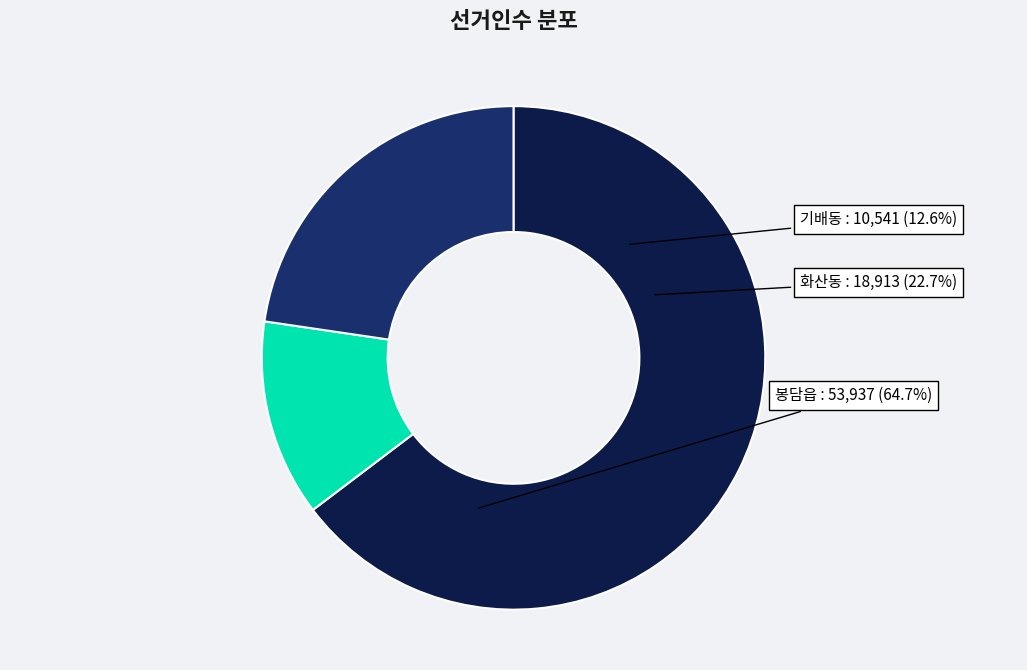

To the nearest percent, what is the difference between the largest and smallest slice percentages?

52%